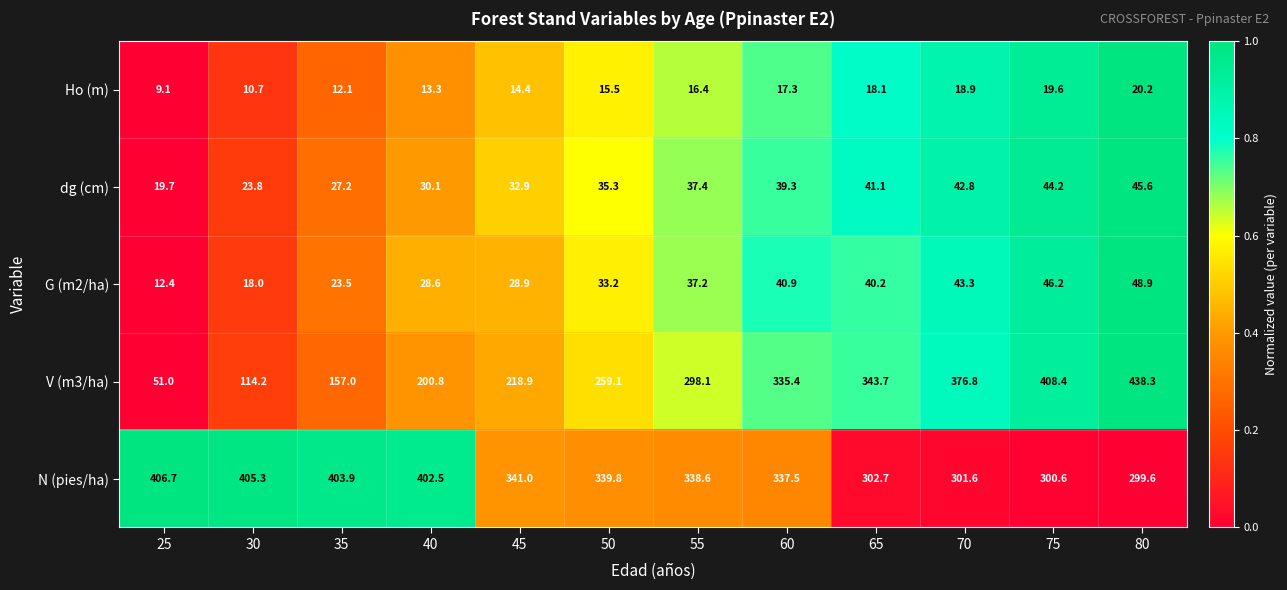

Count the number of categories in the chart.

12